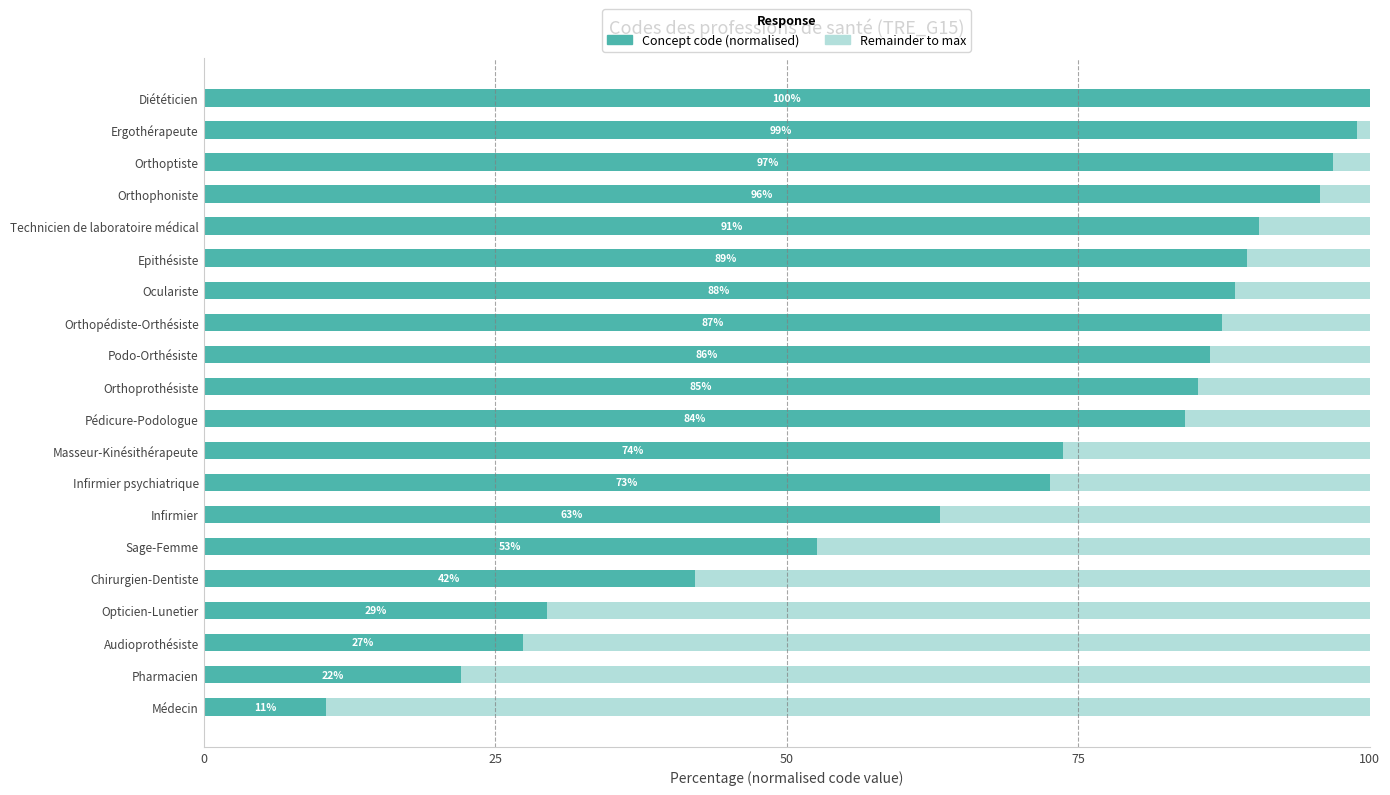

What is the total value across all series at Infirmier psychiatrique?

100.0